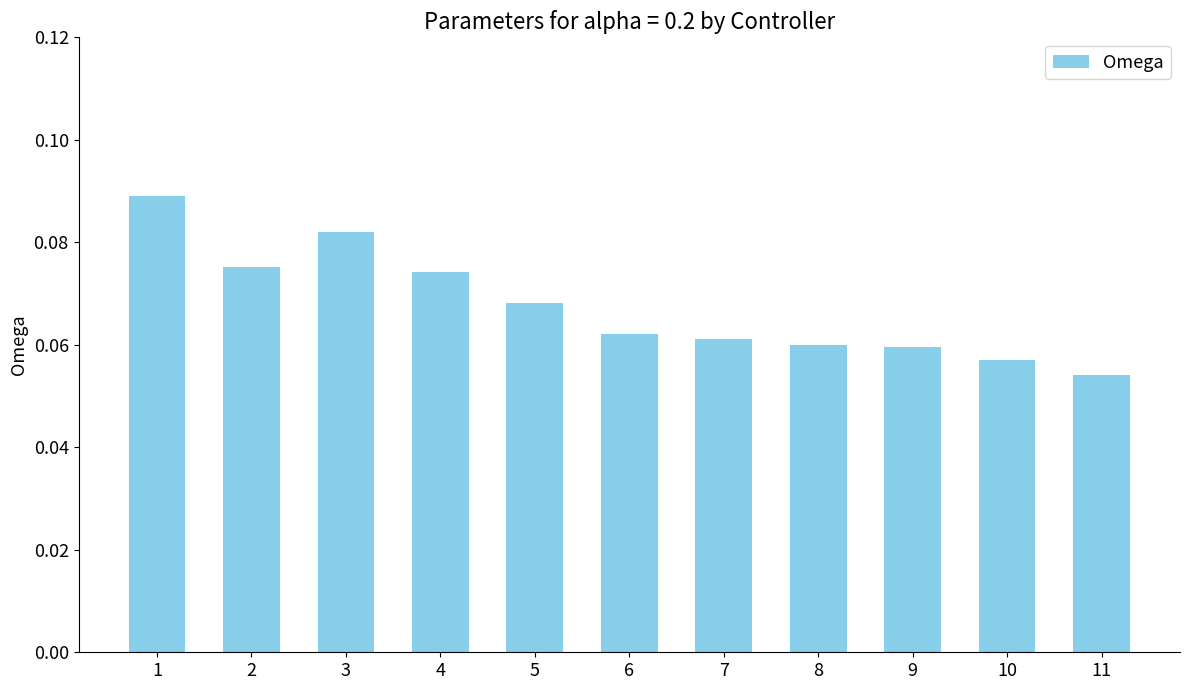

Does the chart contain stacked bars?

No